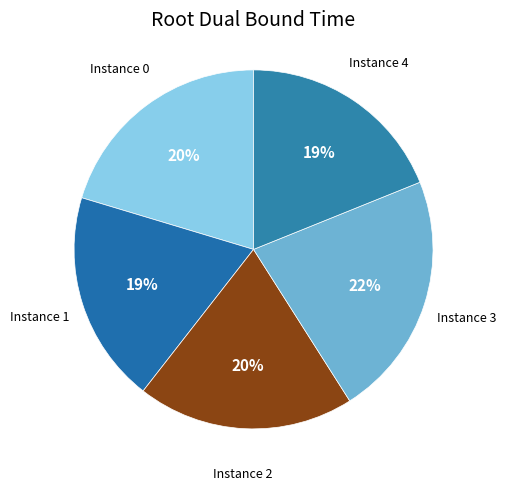

How many slices are in this pie chart?

5